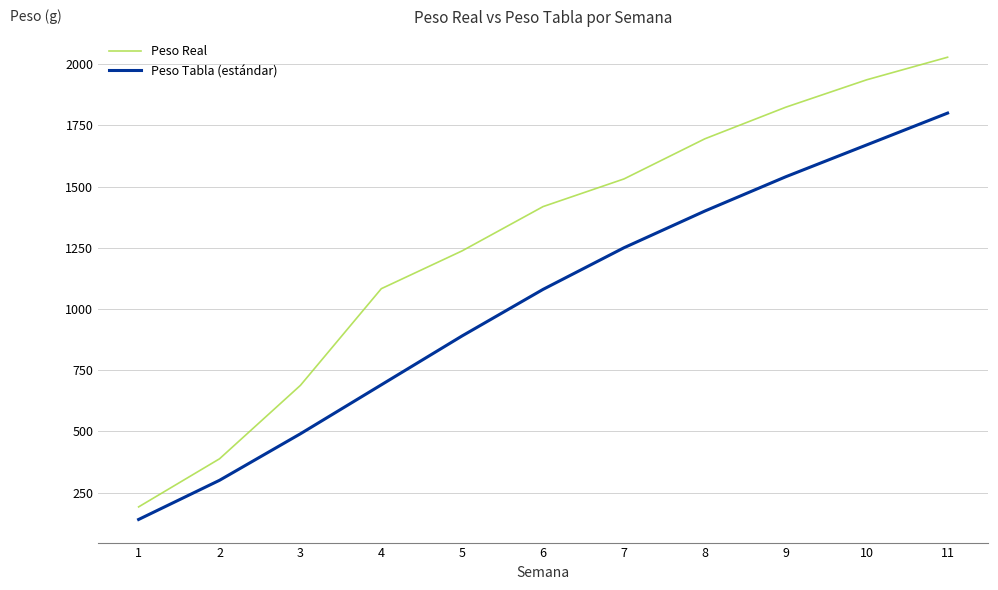

True or false: Peso Tabla (estándar) has more than 0 points higher than both neighbors.

False